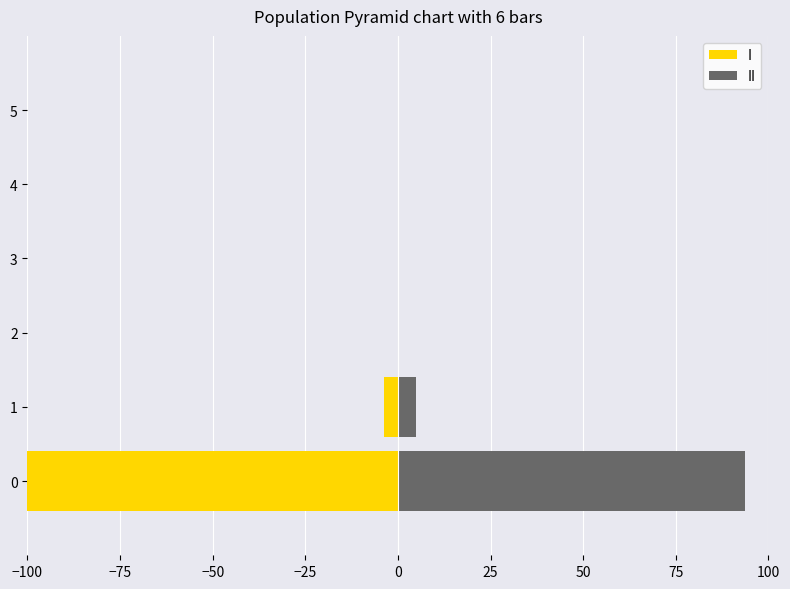

How many bars are there in total?

12